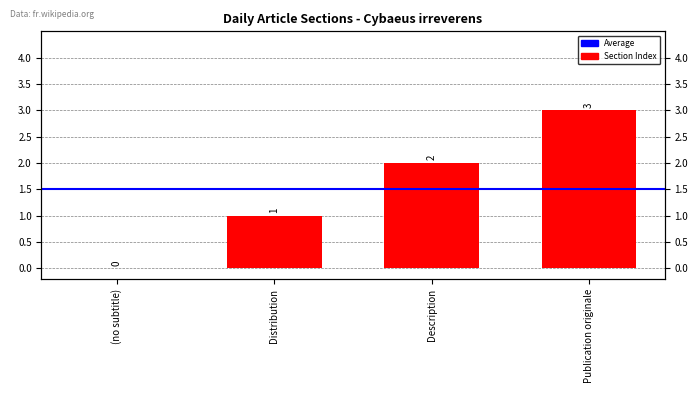

Count the number of values greater than 2.

1